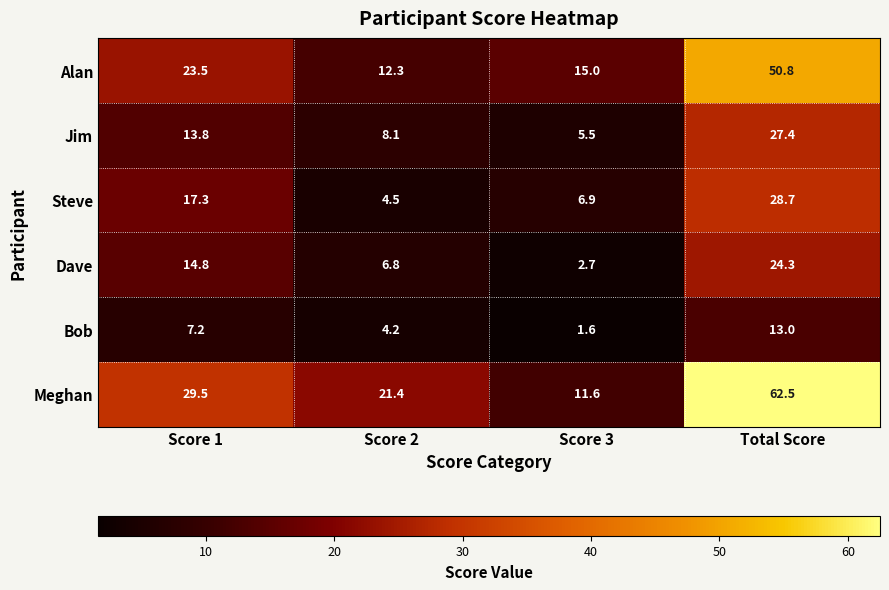

Reading left to right, transcribe all the data shown in this chart.

Alan: 23.5	12.3	15.0	50.8
Jim: 13.8	8.1	5.5	27.4
Steve: 17.3	4.5	6.9	28.7
Dave: 14.8	6.8	2.7	24.3
Bob: 7.2	4.2	1.6	13.0
Meghan: 29.5	21.4	11.6	62.5